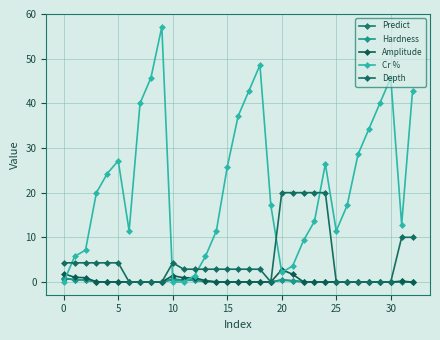

What are all the series names shown in the legend?

Predict, Hardness, Amplitude, Cr %, Depth